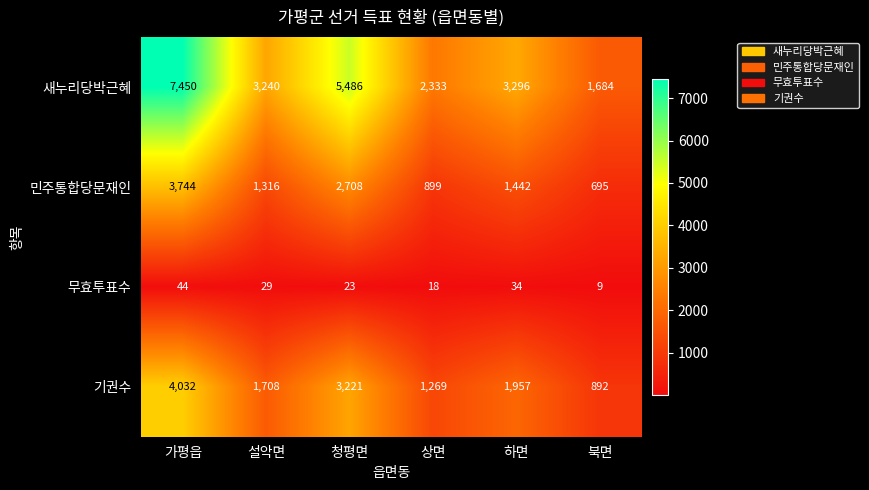

What is the total value across all series at 북면?

3280